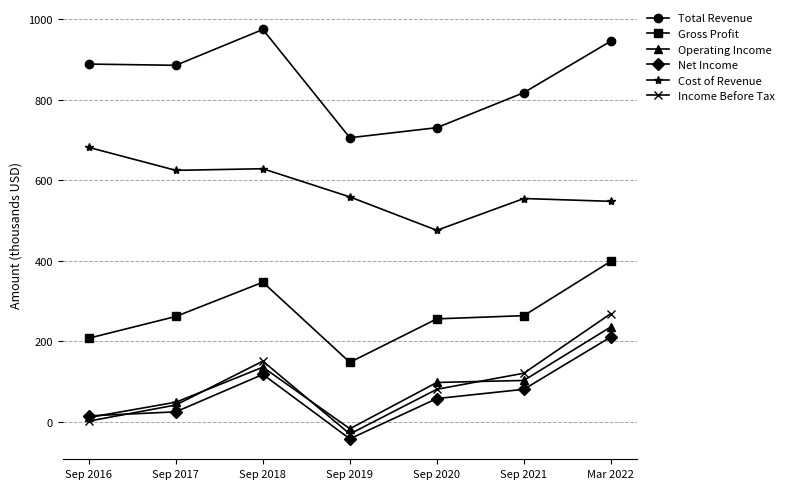

List the labels in order of Income Before Tax value, smallest first.

Sep 2019, Sep 2016, Sep 2017, Sep 2020, Sep 2021, Sep 2018, Mar 2022